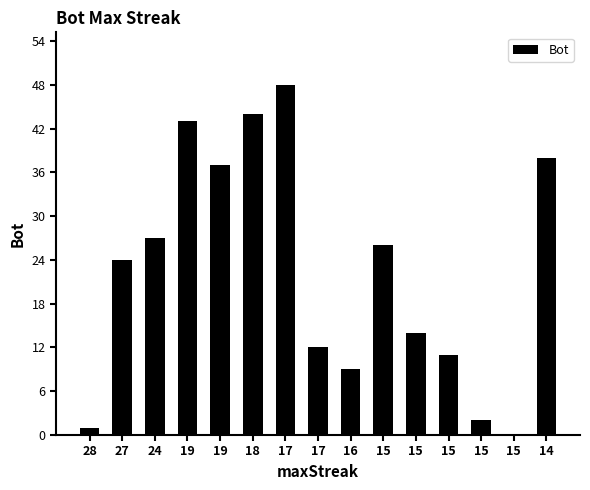

Between 19 and 17, which is larger?

19